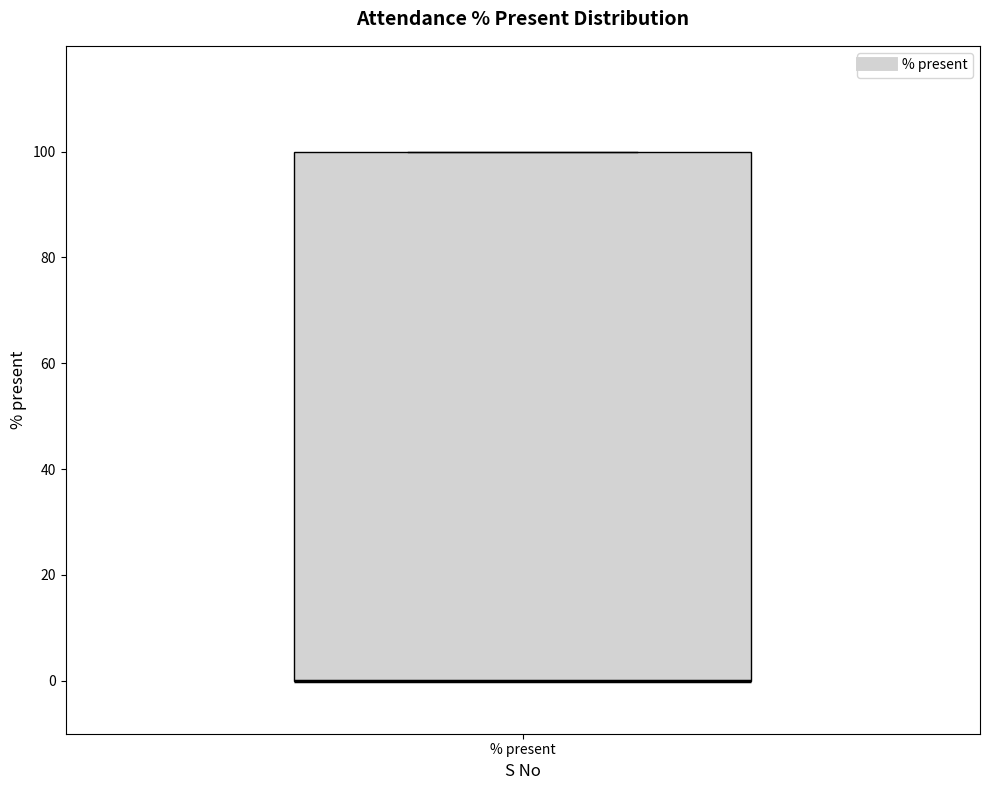

Where is the upper edge of the box for % present on the y-axis? The values are not printed on the chart, so give them approximately, as read against the axis.

100